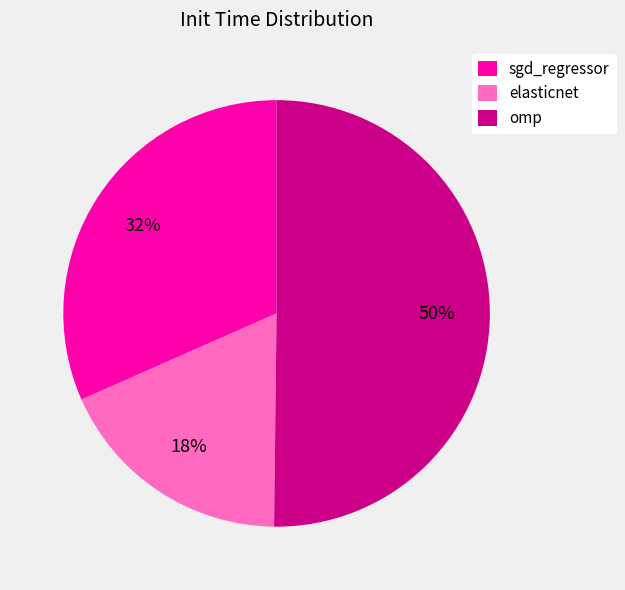

To the nearest percent, what portion does sgd_regressor represent?

32%